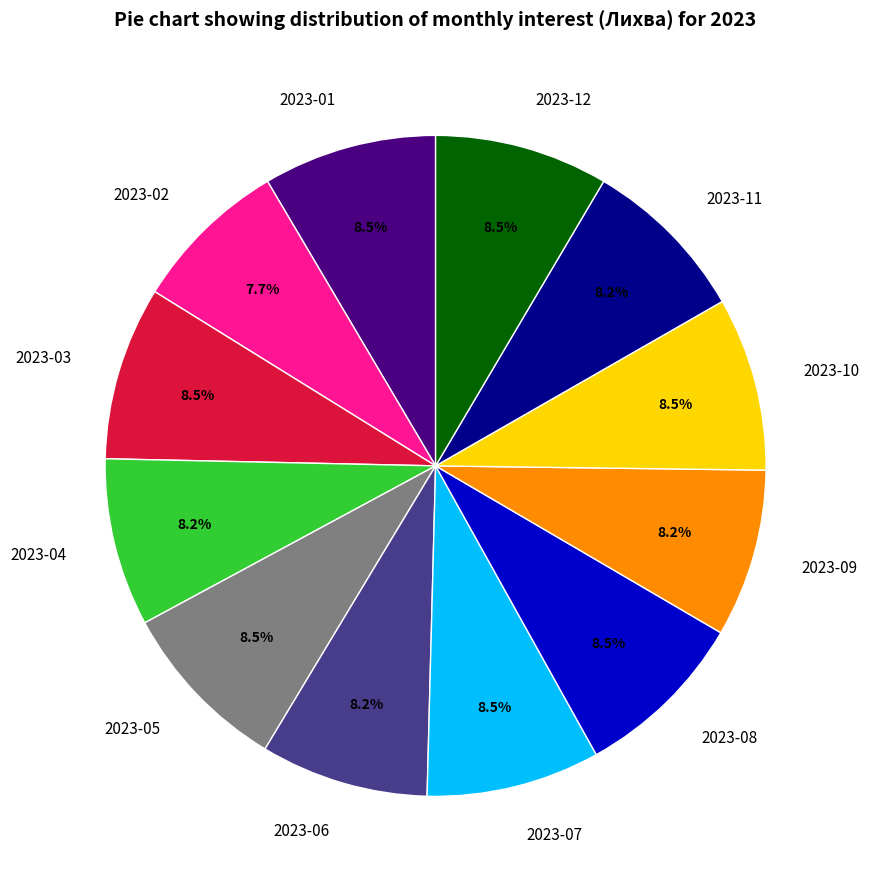

How many segments does this pie chart have?

12